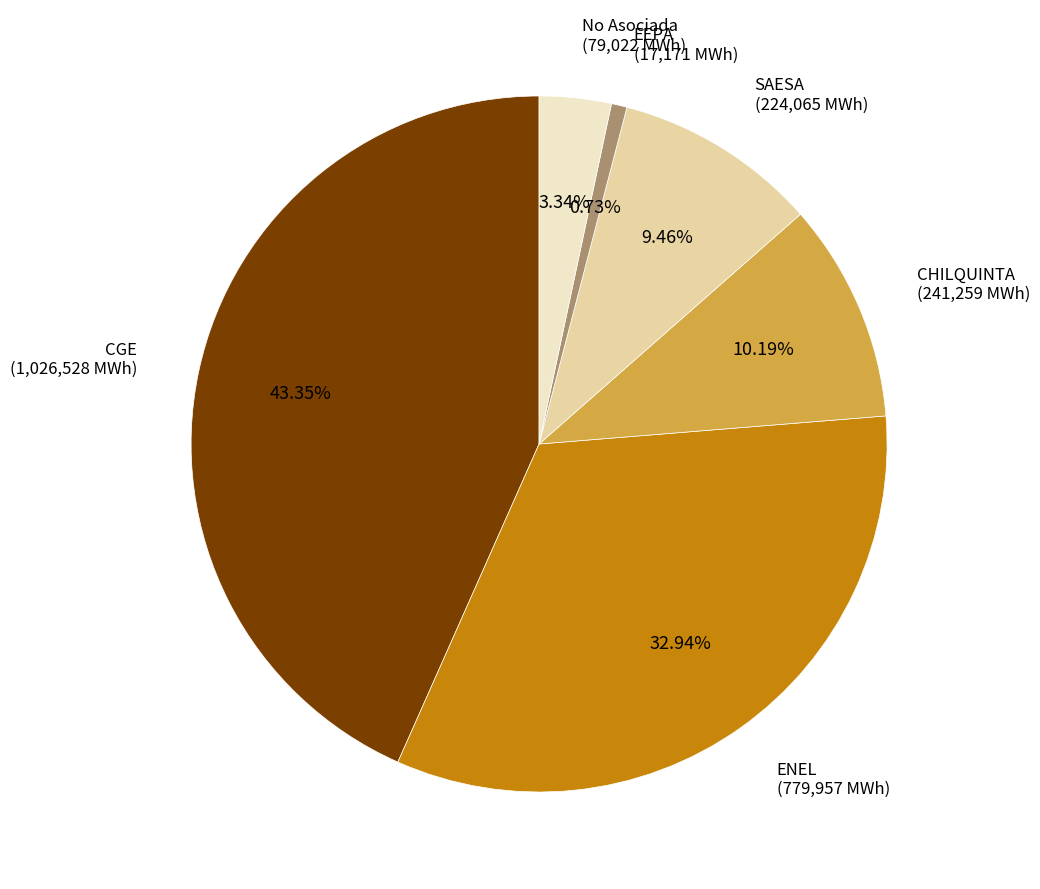

Is there any slice that represents more than half of the pie?

No